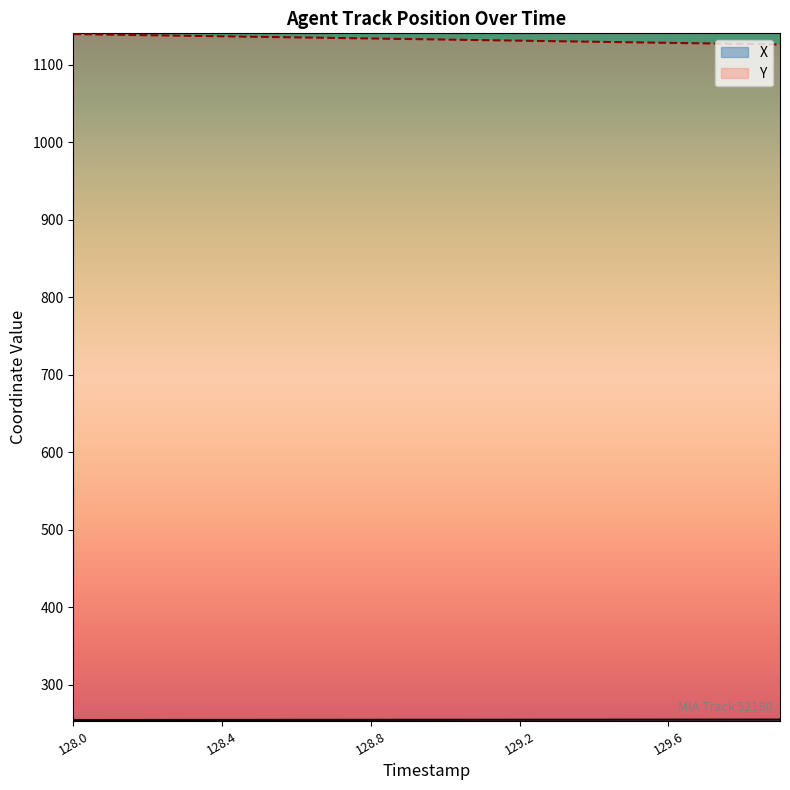

True or false: Y has more than 1 points higher than both neighbors.

False